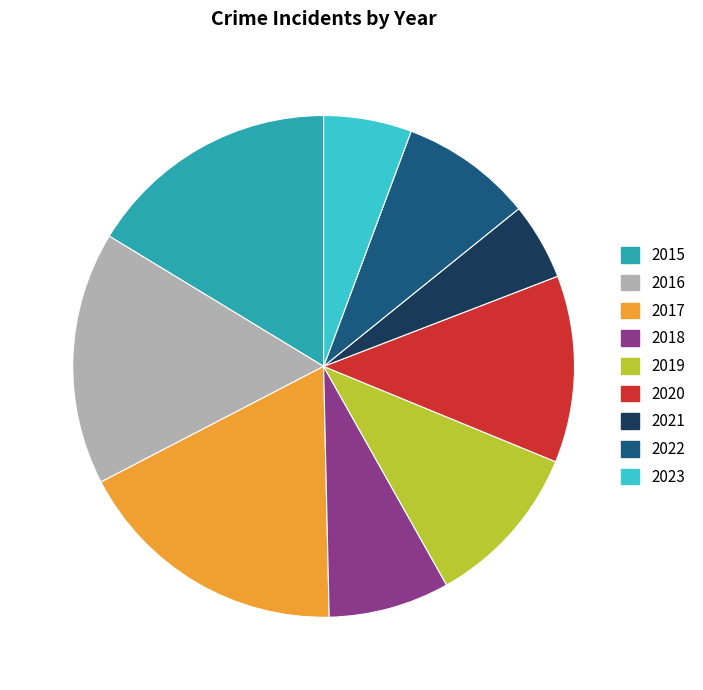

Count the number of slices in the pie.

9